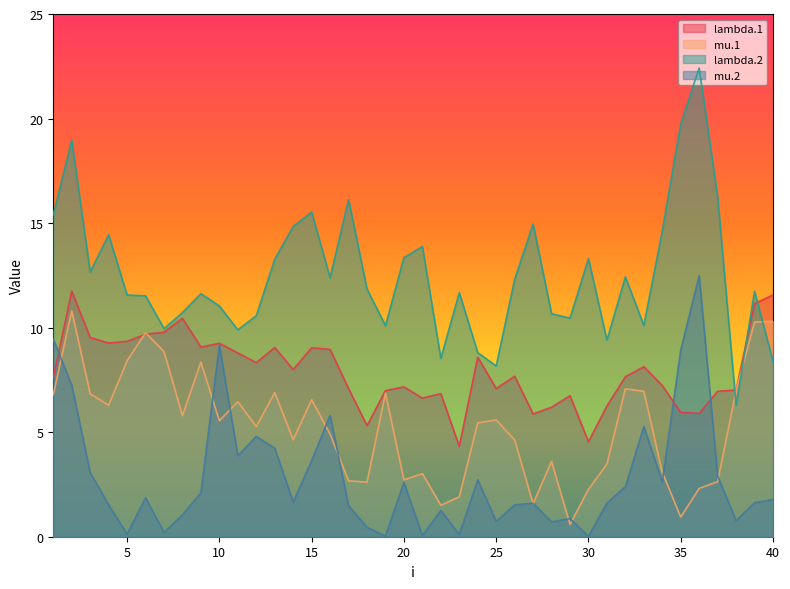

How many data points in mu.1 are above 5?

22